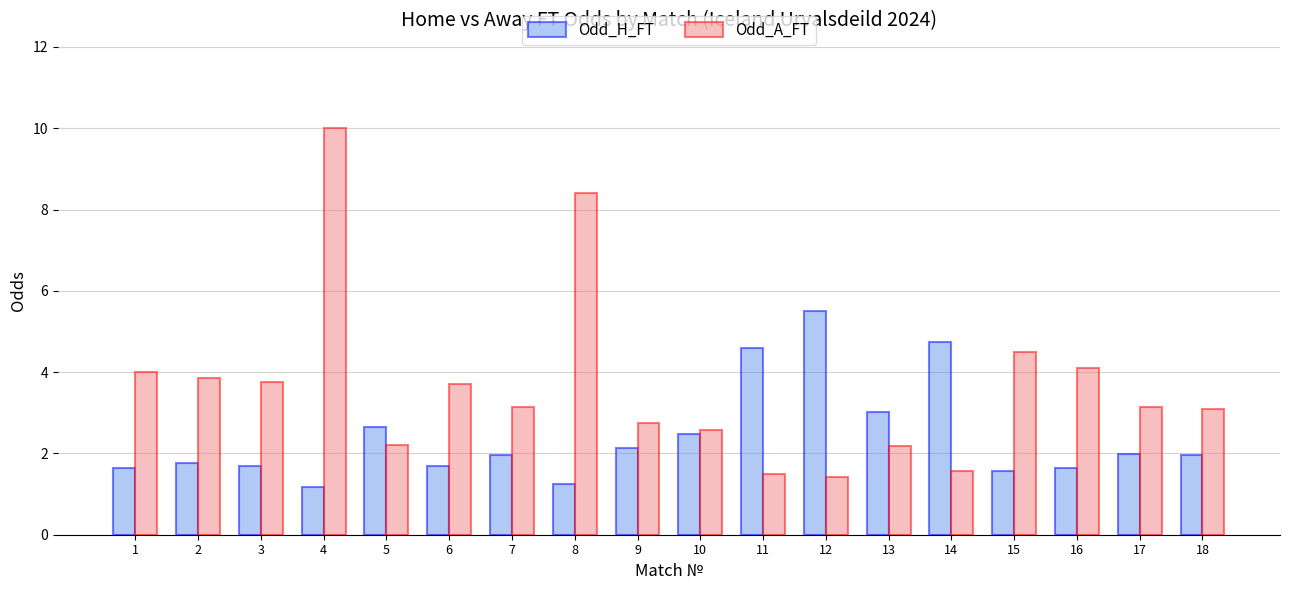

Is it true that Odd_A_FT equals 0.9 at 15?

False